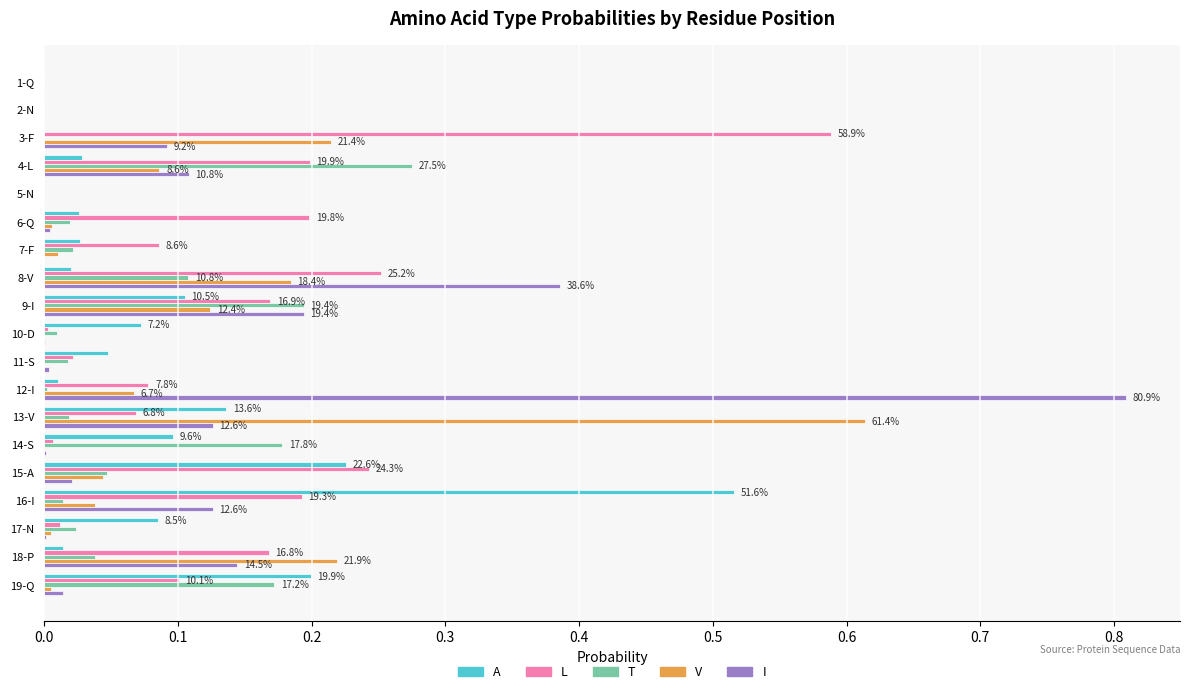

The L series shows 0.1 at 19-Q. True or false?

True